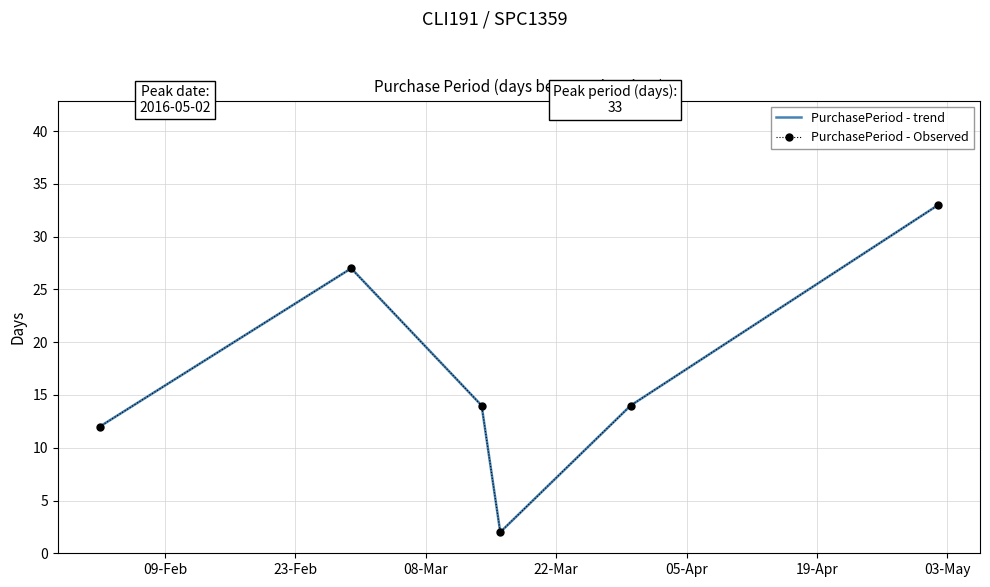

What is the value of the PurchasePeriod - trend point at the 3rd from the left?

14